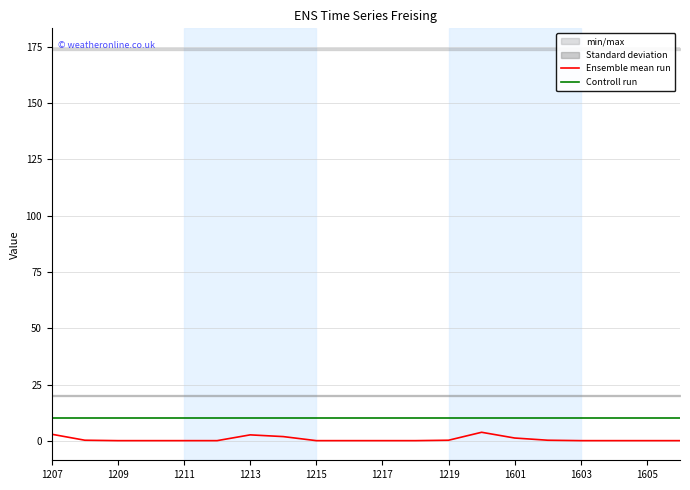

True or false: Ensemble mean run and Controll run intersect in this chart.

False